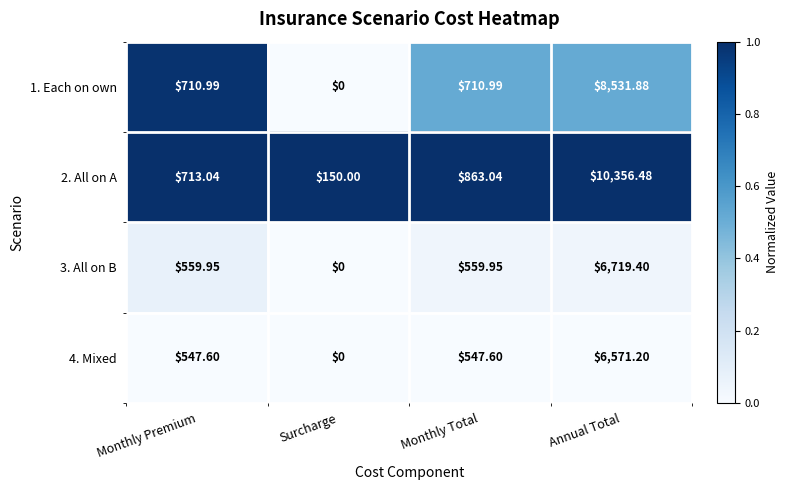

Is the value of 4. Mixed at Monthly Premium greater than the value of 3. All on B at Monthly Premium?

No